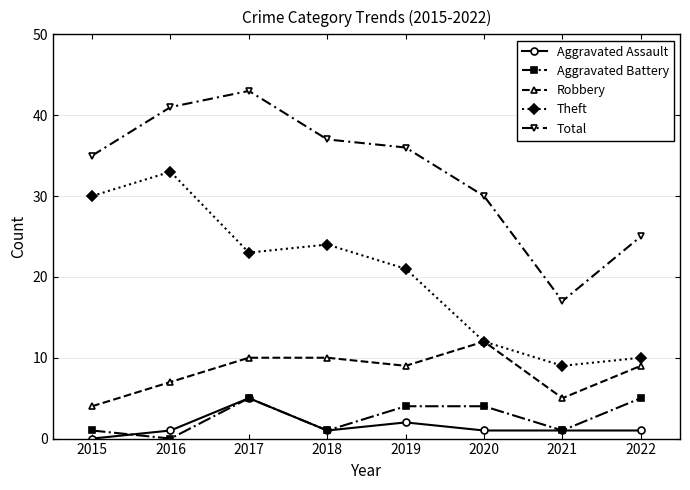

What is the maximum value shown in the chart?

43